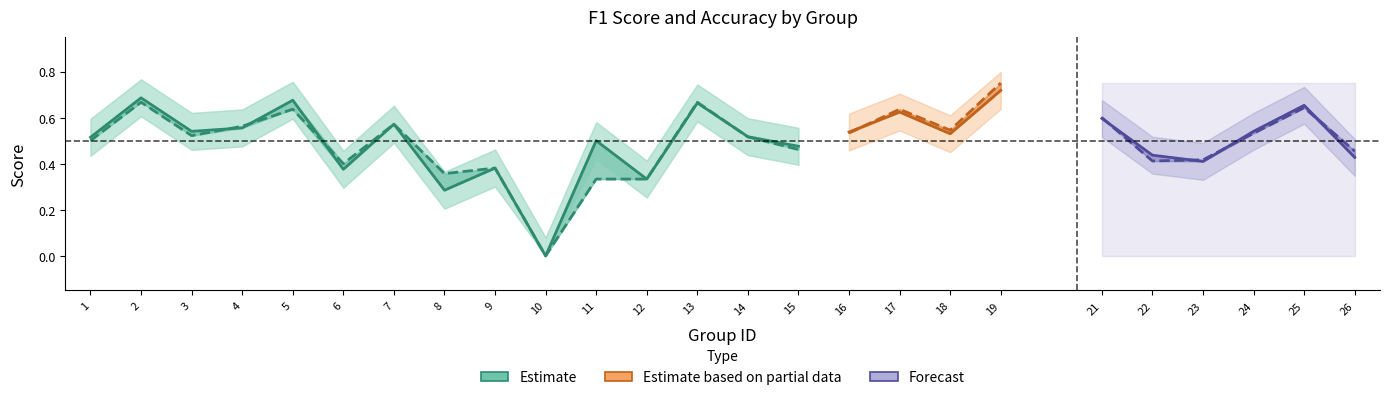

Reading right to left, list all the values displayed in this chart.

f1: 26=0.4	25=0.7	24=0.5	23=0.4	22=0.4	21=0.6	19=0.7	18=0.5	17=0.6	16=0.5	15=0.5	14=0.5	13=0.7	12=0.3	11=0.5	10=0.0	9=0.4	8=0.3	7=0.6	6=0.4	5=0.7	4=0.6	3=0.5	2=0.7	1=0.5
accuracy: 26=0.5	25=0.6	24=0.5	23=0.4	22=0.4	21=0.6	19=0.8	18=0.5	17=0.6	16=0.5	15=0.5	14=0.5	13=0.7	12=0.3	11=0.3	10=0.0	9=0.4	8=0.4	7=0.6	6=0.4	5=0.6	4=0.6	3=0.5	2=0.7	1=0.5